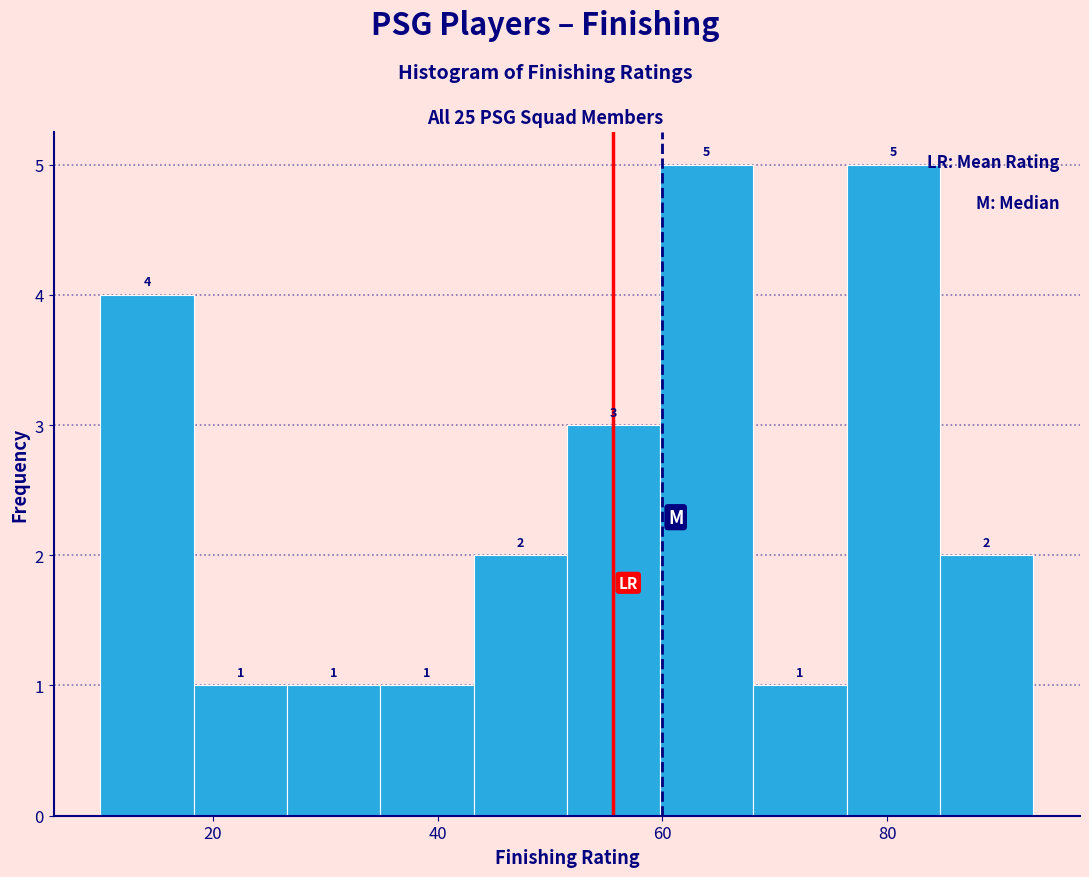

Reading left to right, list every bar in this chart as the range it spans on the x-axis followed by its height. The bar edges are not printed on the chart, so give them approximately, as read against the axis.

10 to 18: 4
18 to 26: 1
26 to 34: 1
34 to 44: 1
44 to 52: 2
52 to 60: 3
60 to 68: 5
68 to 76: 1
76 to 84: 5
84 to 94: 2